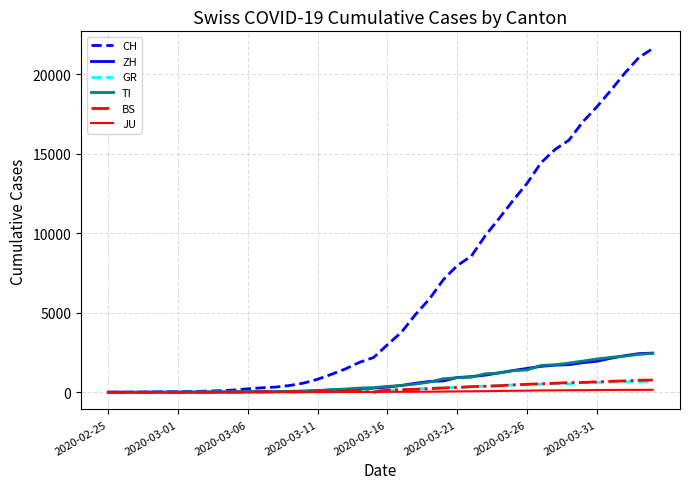

Which series has the widest spread of values?

CH